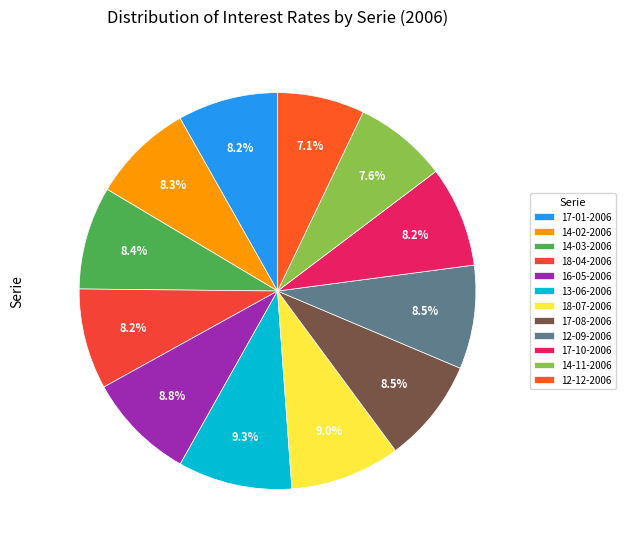

Does any single category account for the majority?

No